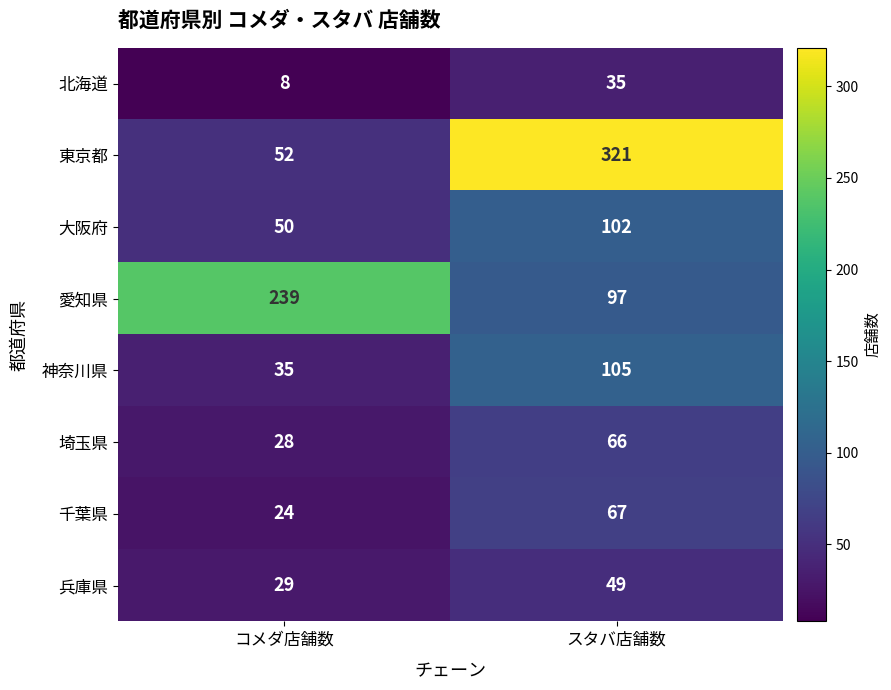

Read the 兵庫県 value at スタバ店舗数, to the nearest 5.

50